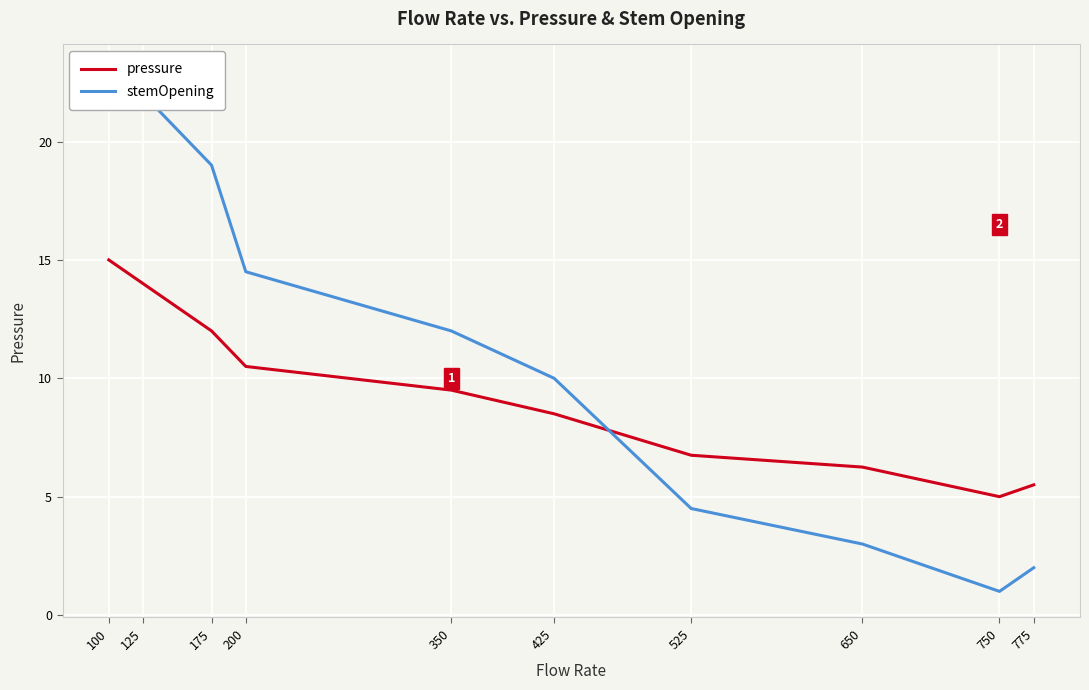

Where is stemOpening nearest to the value 12?

350